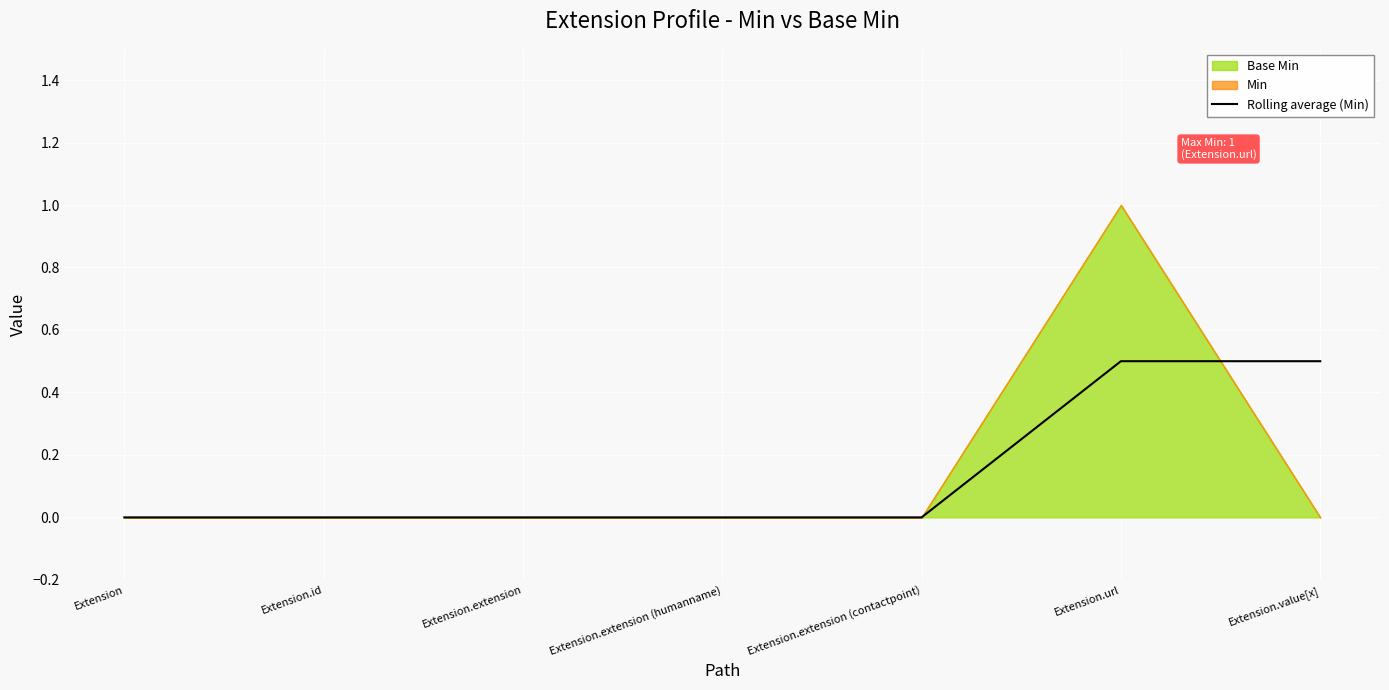

The chart shows a value of 0.0 at Extension.extension (contactpoint). True or false?

True